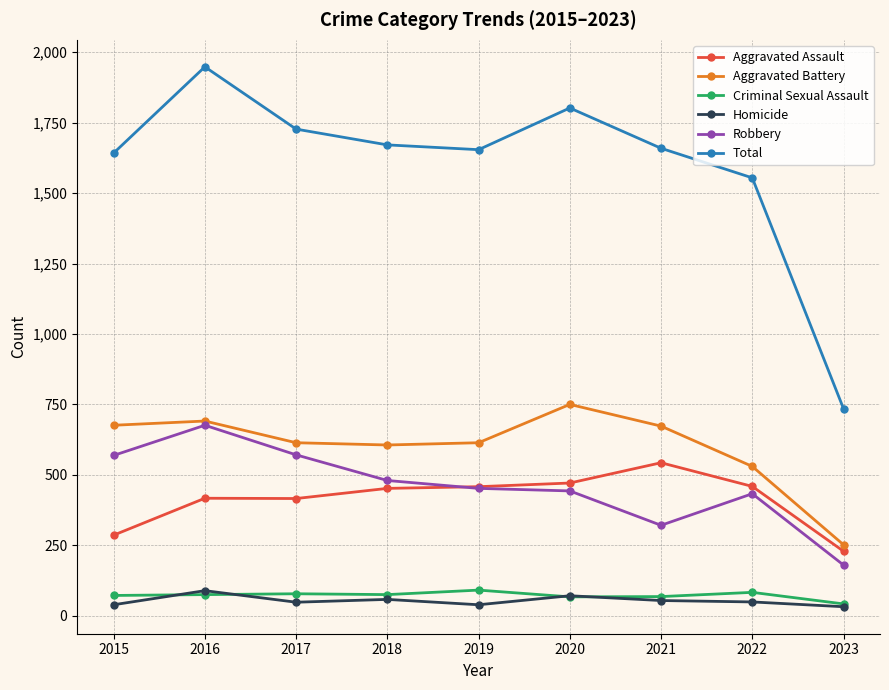

What is the difference between the Aggravated Battery values at 2022 and 2017?

84